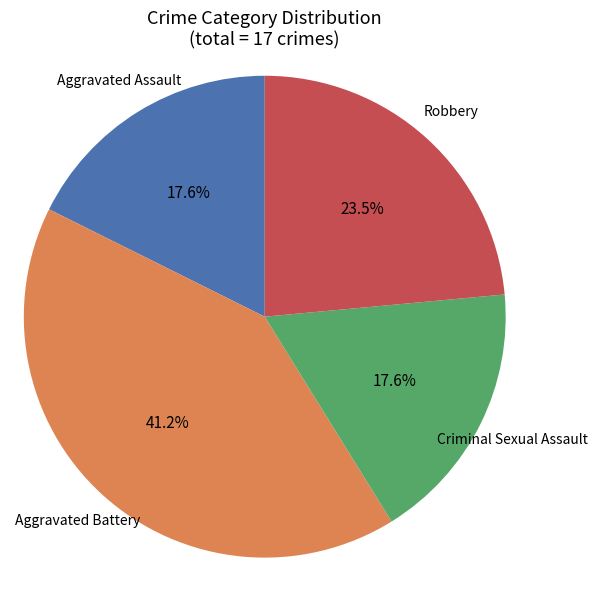

Is there any slice that represents more than half of the pie?

No